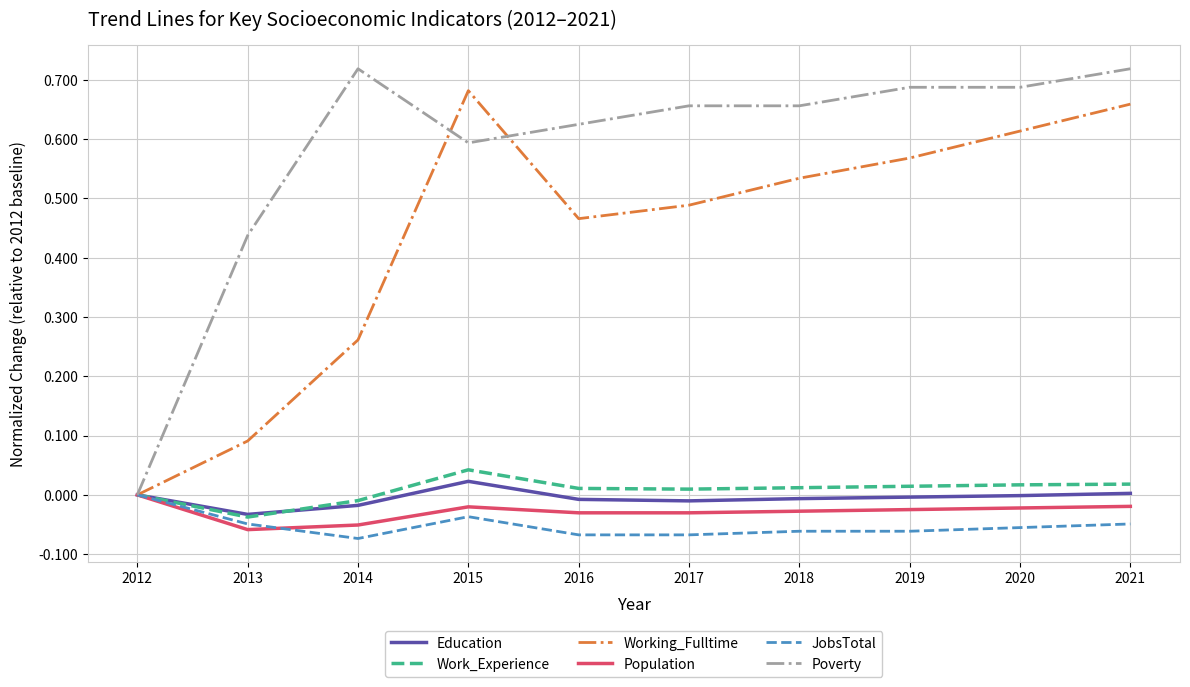

Which series has the largest range (max minus min)?

Poverty